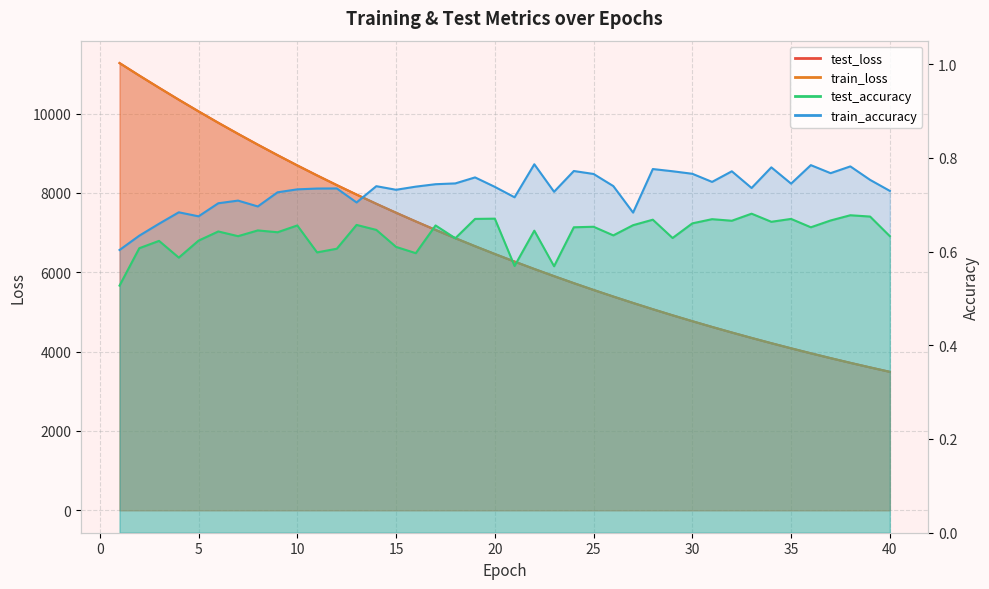

What are all the series names shown in the legend?

test_loss, train_loss, test_accuracy, train_accuracy